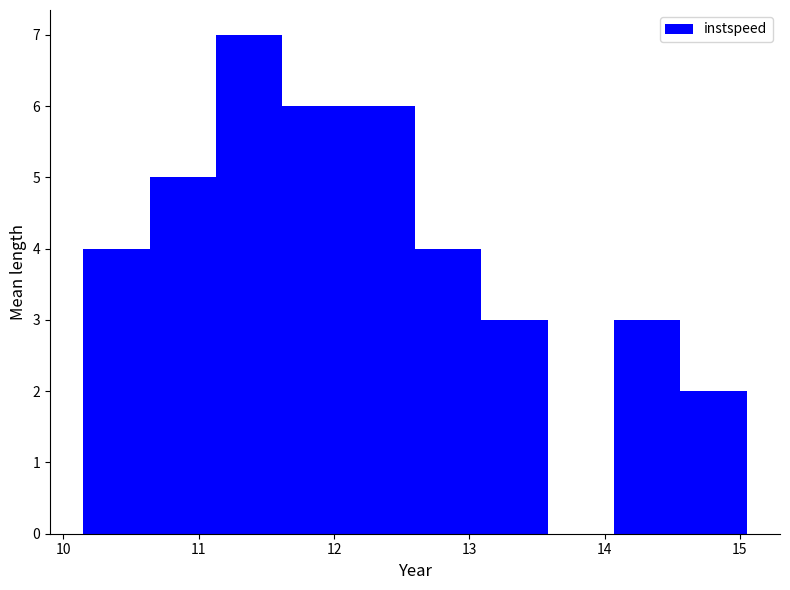

Reading left to right, transcribe this chart: for each bar, give the range it covers on the x-axis and its height. Neither the bar edges nor the heights are printed on the chart, so give them approximately, as read against the axes.

10.1 to 10.6: 4
10.6 to 11.1: 5
11.1 to 11.6: 7
11.6 to 12.1: 6
12.1 to 12.6: 6
12.6 to 13.1: 4
13.1 to 13.6: 3
13.6 to 14.1: 0
14.1 to 14.6: 3
14.6 to 15.1: 2